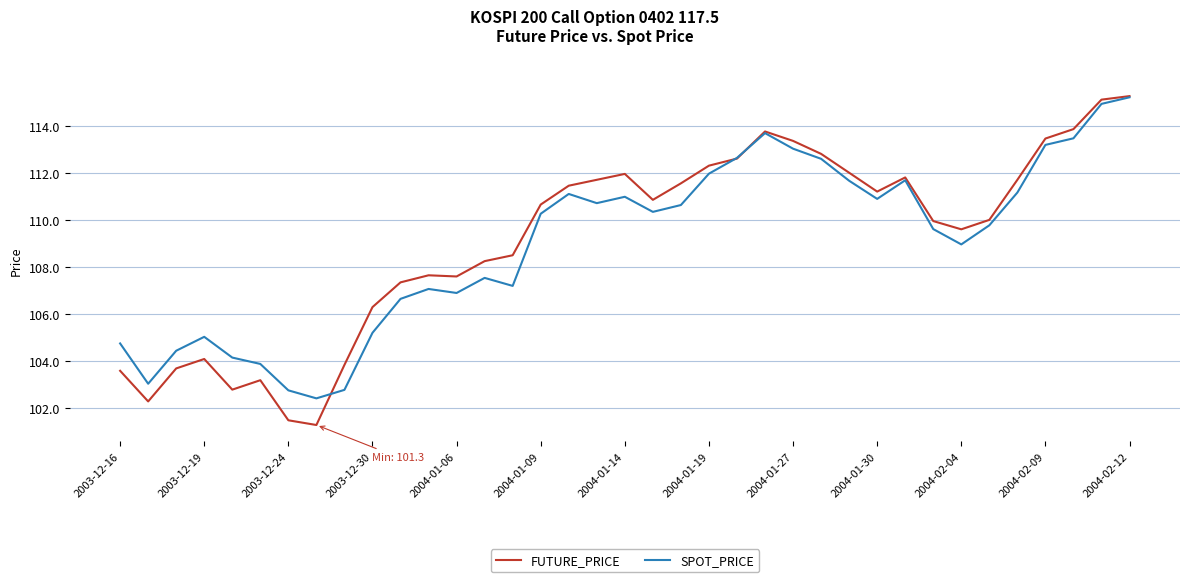

What is the minimum value shown in the chart?

101.3